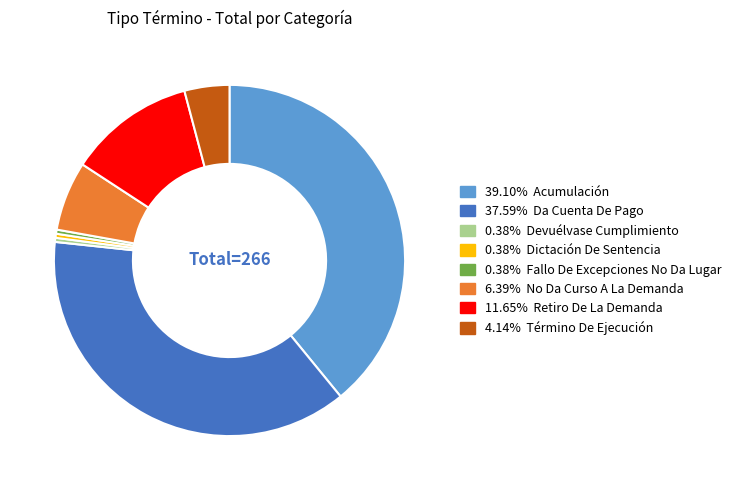

Is there a majority slice in this chart?

No